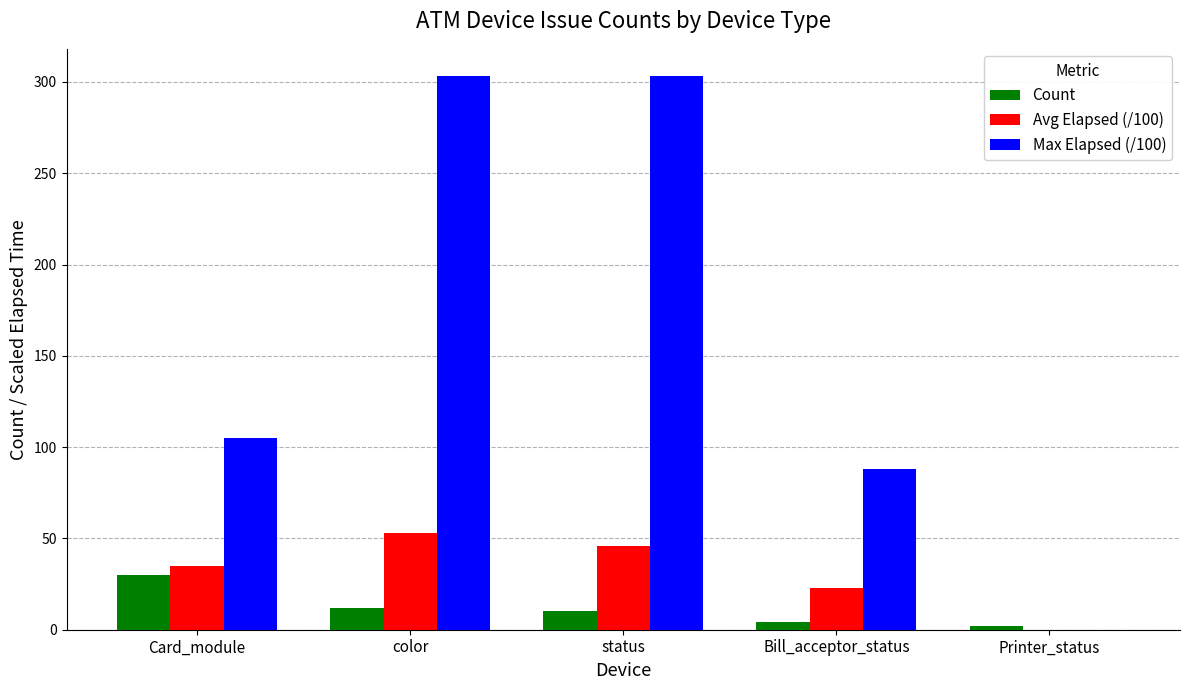

How many categories are shown in the chart?

5